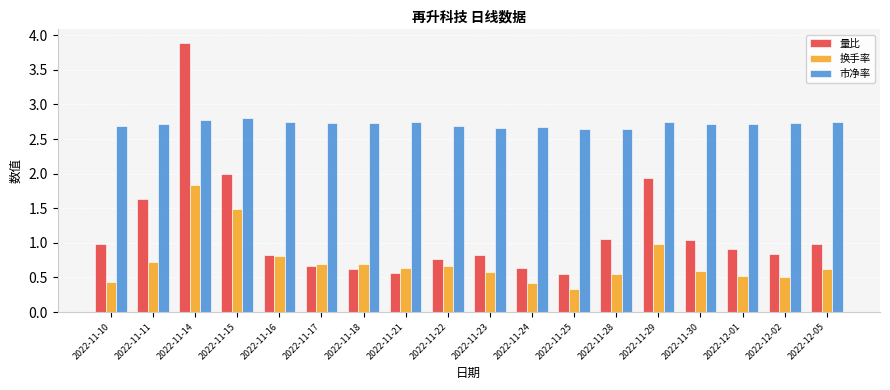

At how many categories does at least one series exceed 2?

18